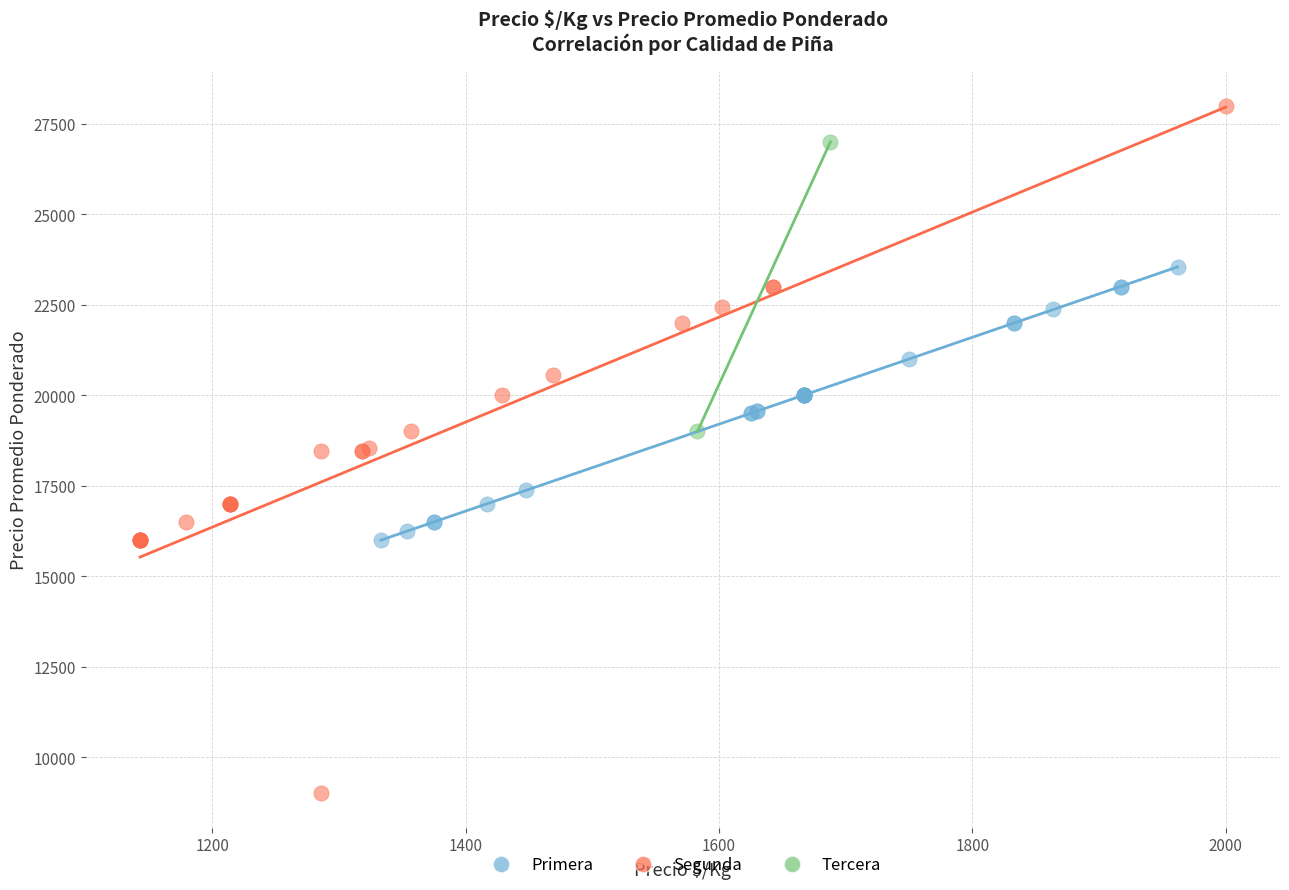

What are all the series names shown in the legend?

Primera, Segunda, Tercera